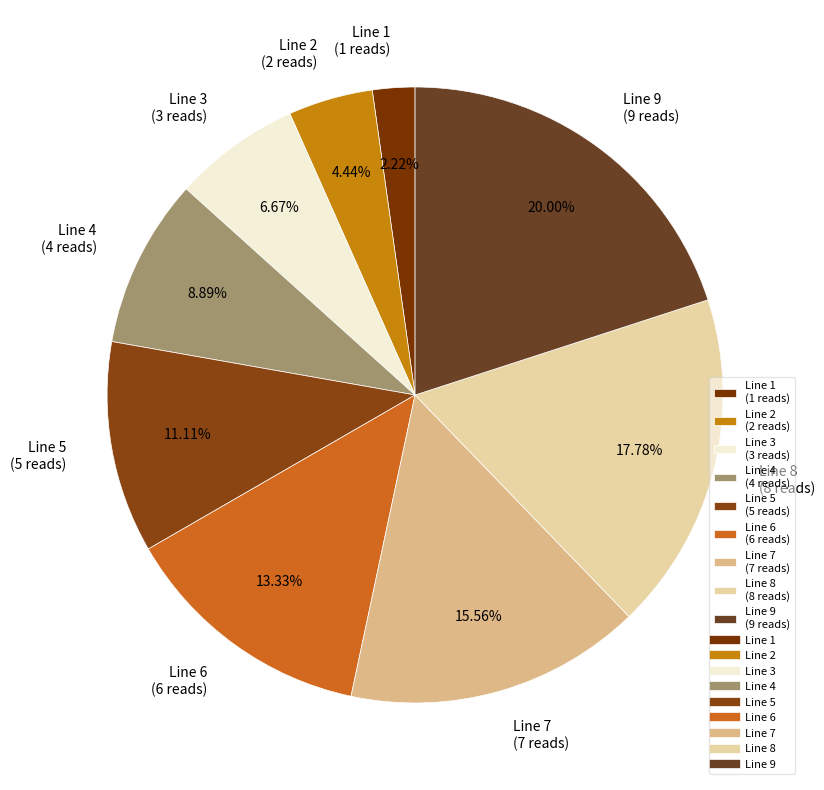

Count the number of slices in the pie.

9